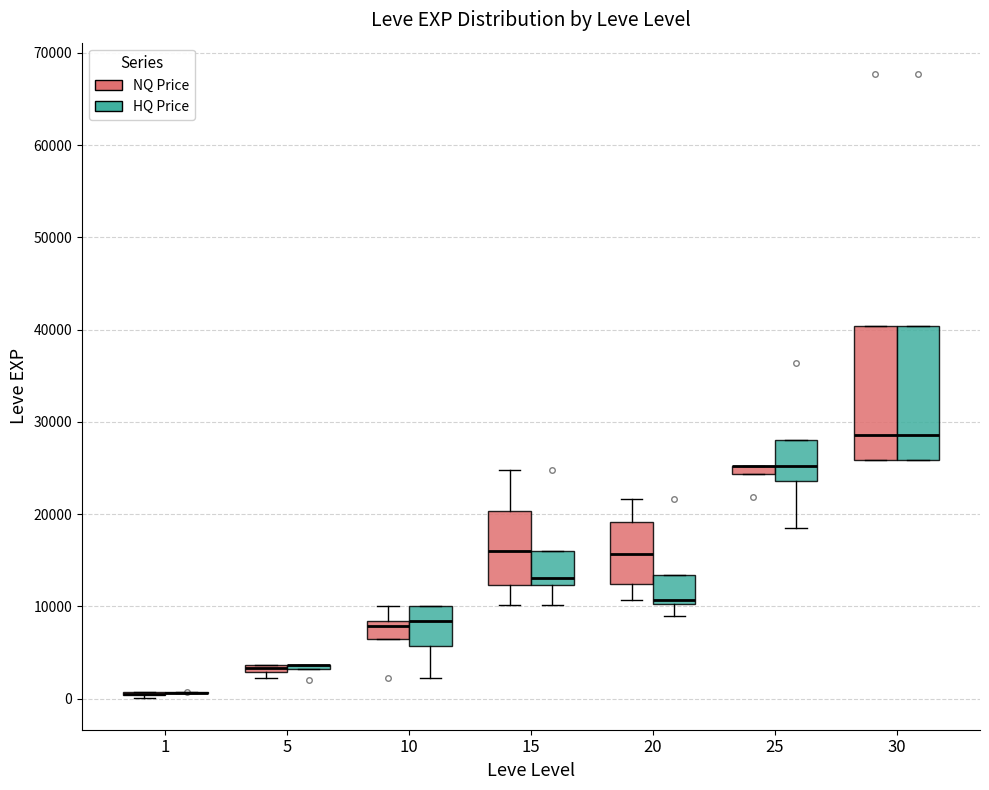

Where is the upper edge of the box for 5 (NQ Price) on the y-axis? The values are not printed on the chart, so give them approximately, as read against the axis.

4000